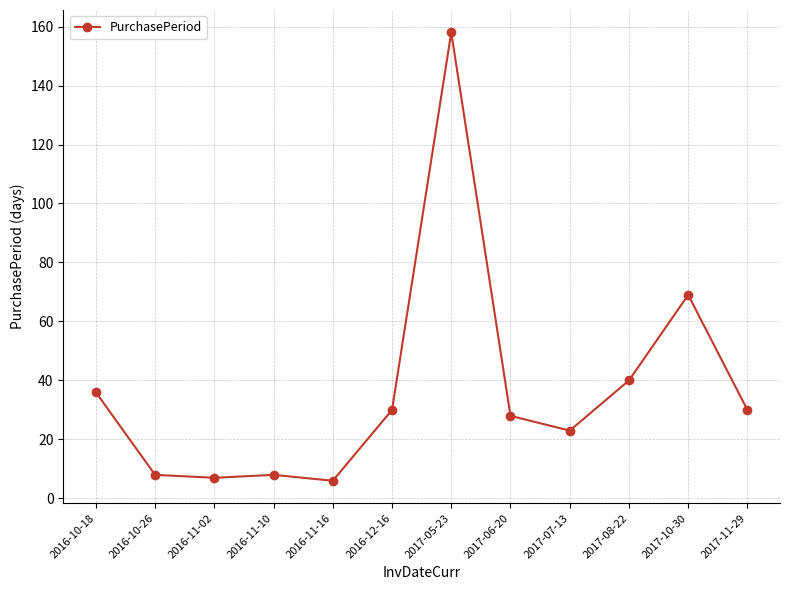

At which label does the data first exceed 30?

2016-10-18